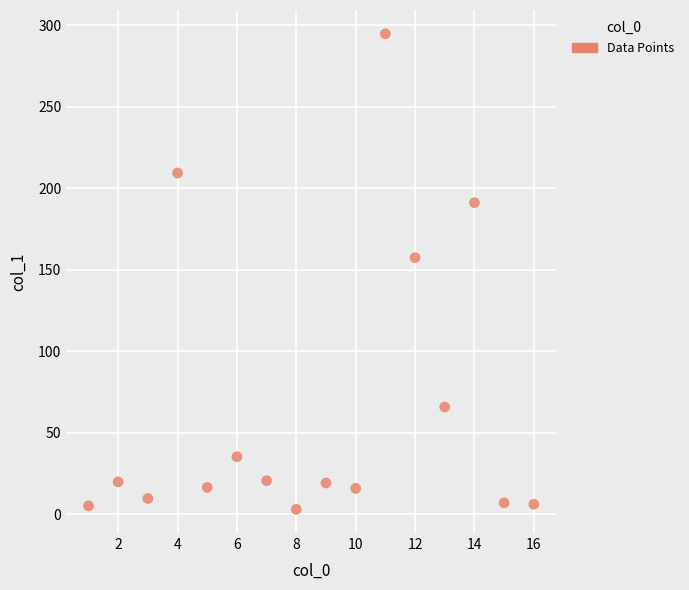

What is the range of Y values (max minus min)?

291.6